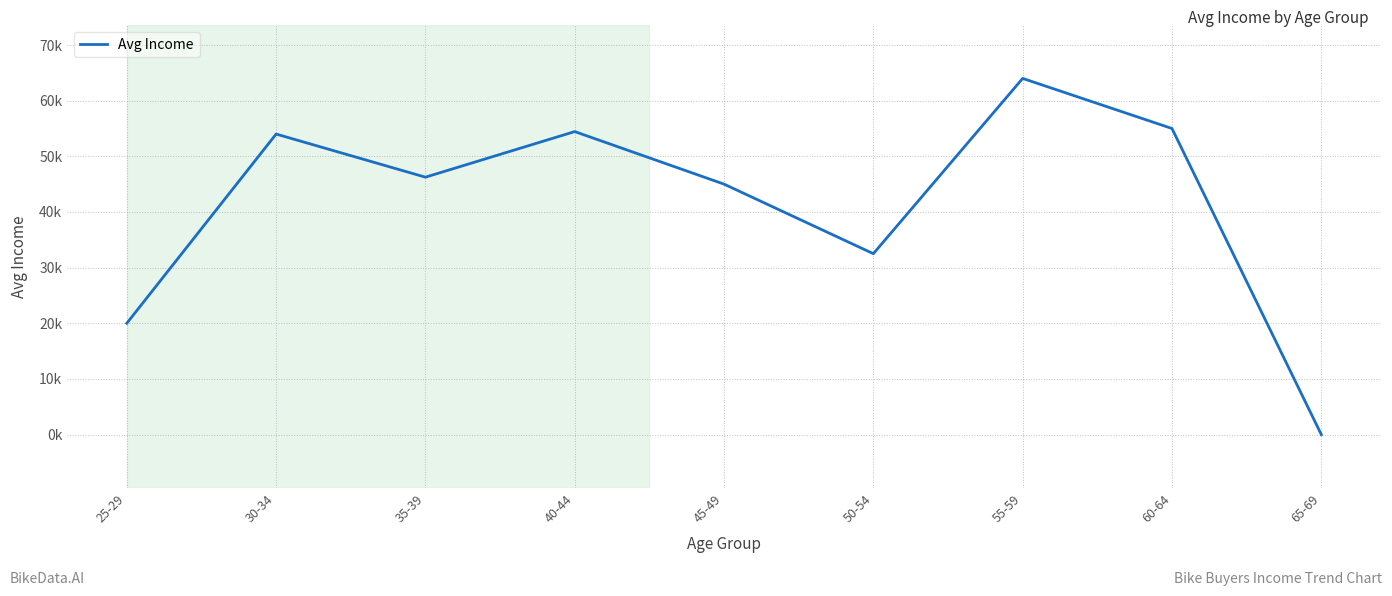

What is the average value?

41243.8